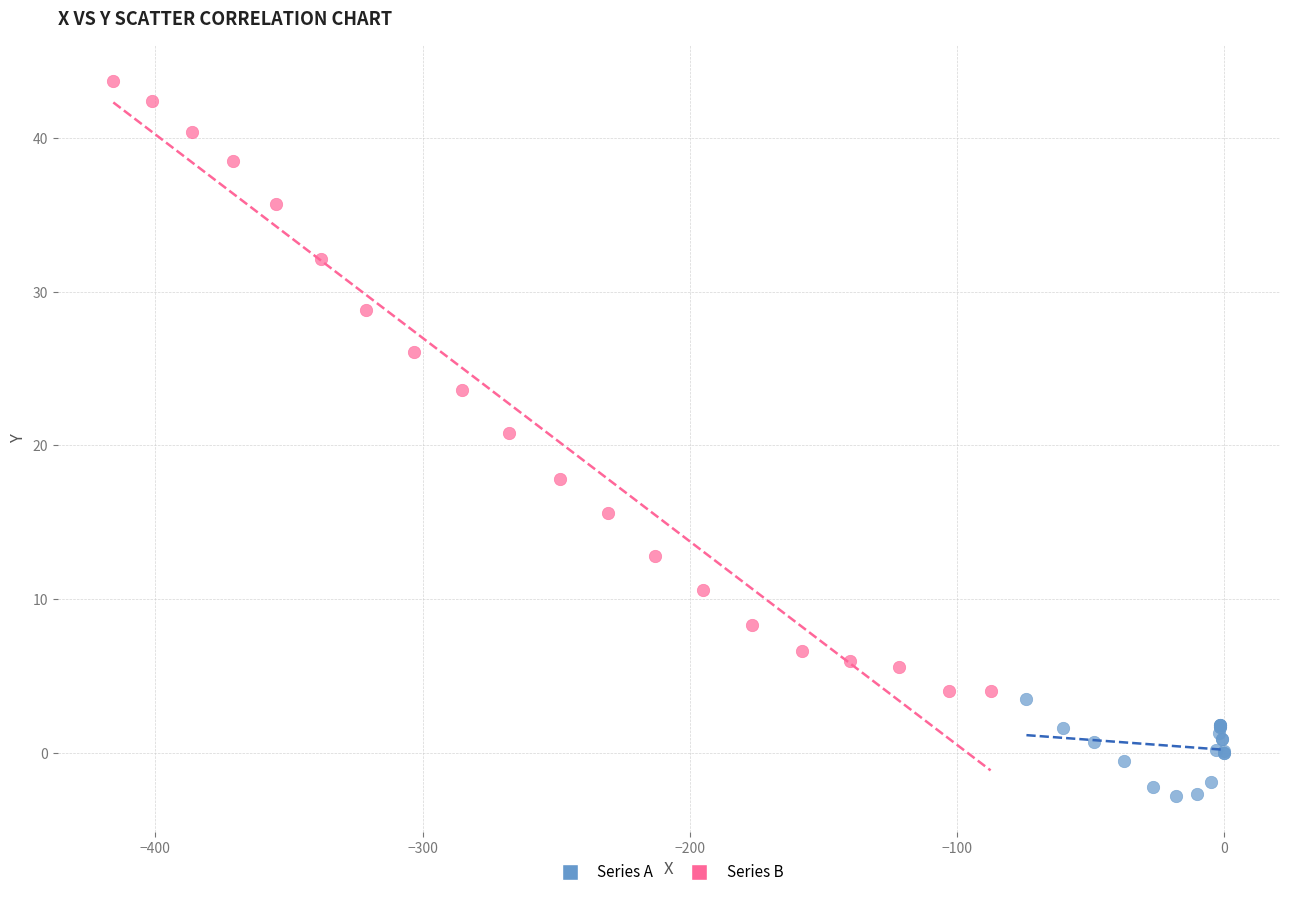

Which series has the largest Y range (max minus min)?

Series B